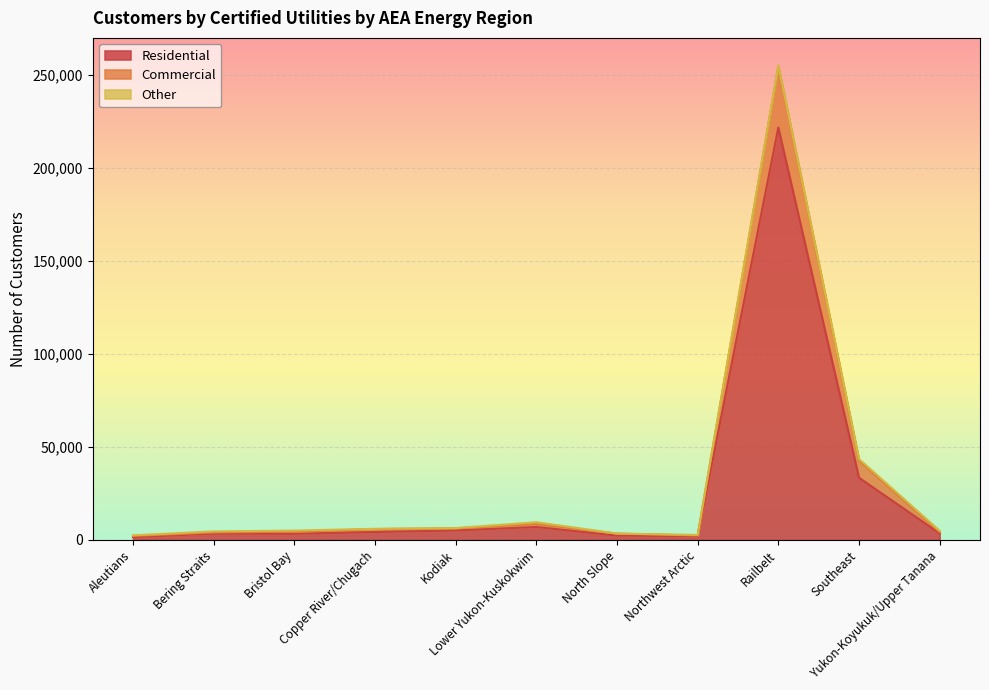

What is the difference between the highest and lowest values at Lower Yukon-Kuskokwim?

2545